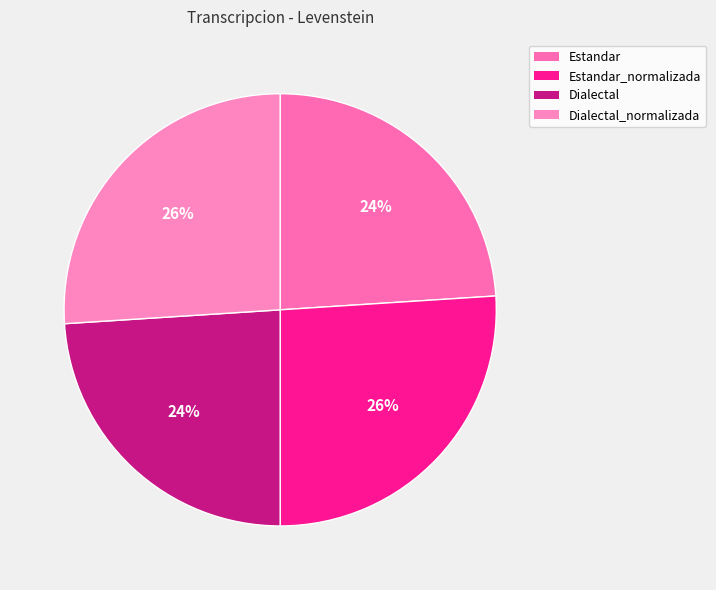

Count the number of slices in the pie.

4